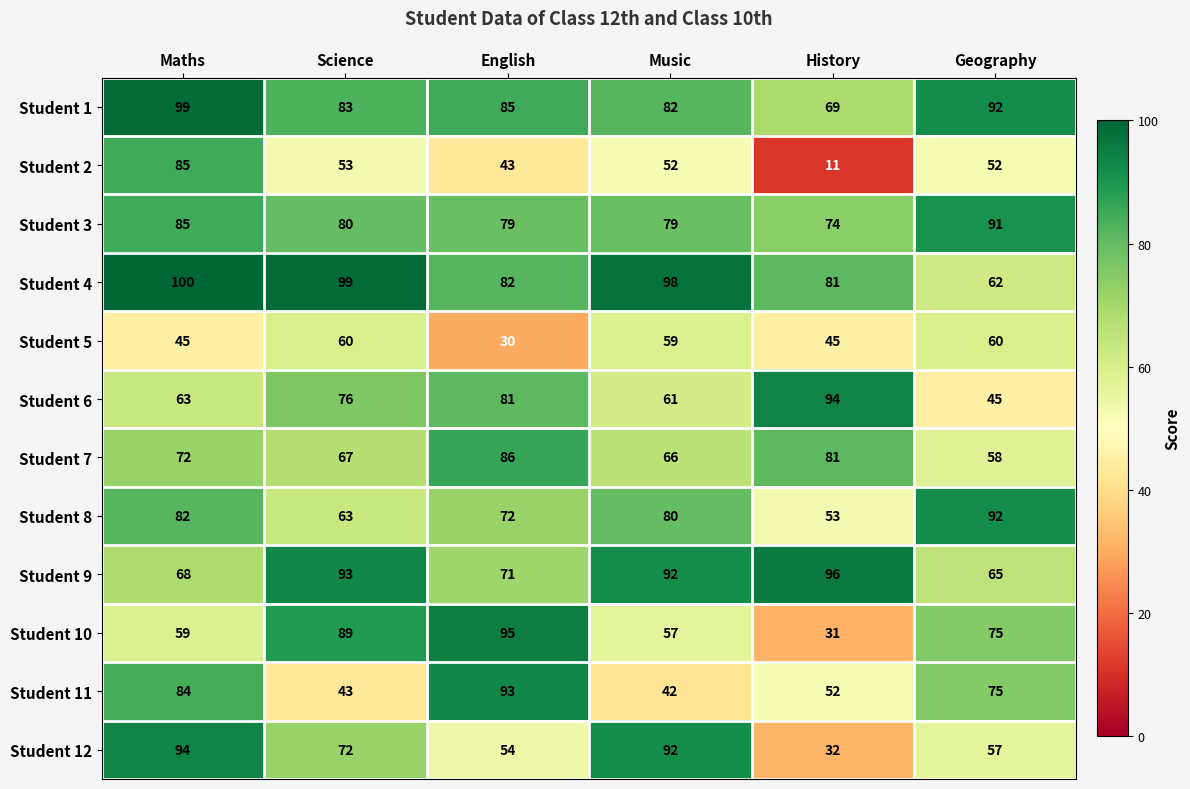

What is the spread (max minus min) of values at Music?

56